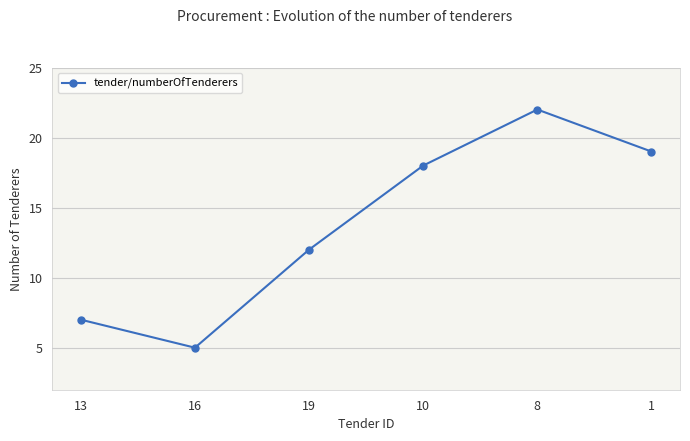

The chart shows a value of 7 at 16. True or false?

False